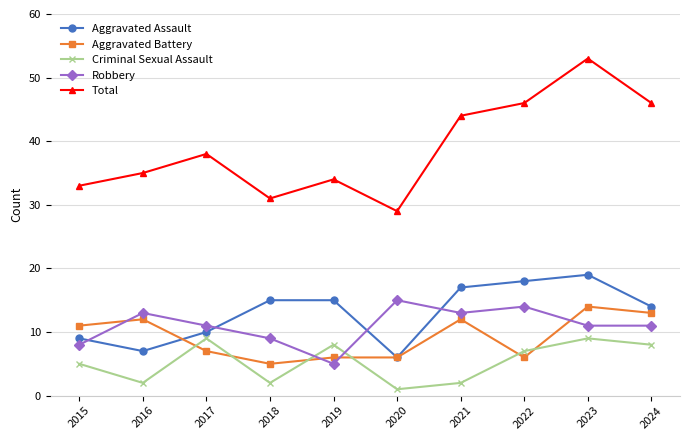

True or false: Total and Aggravated Assault intersect in this chart.

False